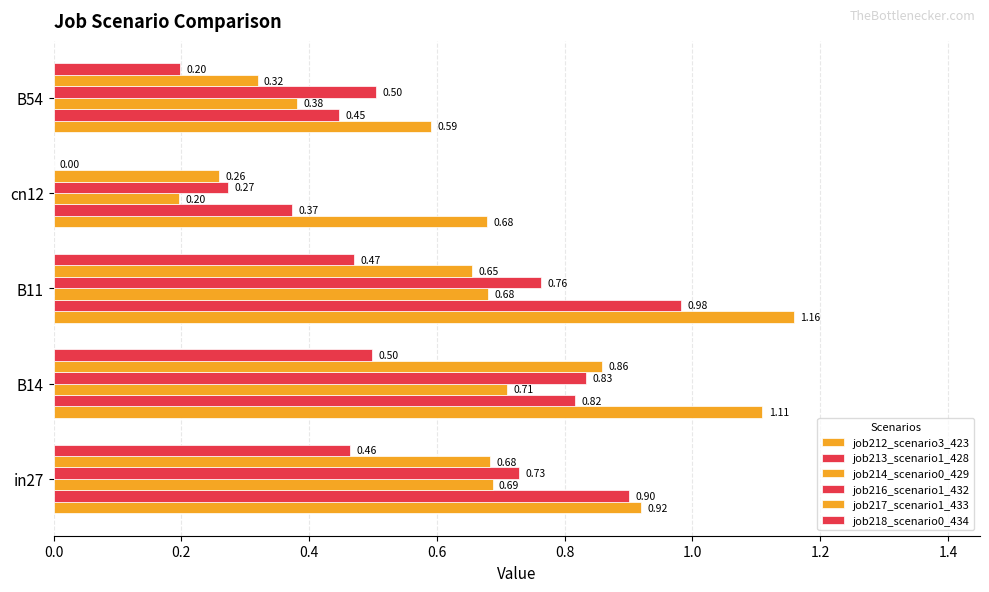

Reading left to right, extract all data points from this chart.

job212_scenario3_423: 0.9	1.1	1.2	0.7	0.6
job213_scenario1_428: 0.9	0.8	1.0	0.4	0.4
job214_scenario0_429: 0.7	0.7	0.7	0.2	0.4
job216_scenario1_432: 0.7	0.8	0.8	0.3	0.5
job217_scenario1_433: 0.7	0.9	0.7	0.3	0.3
job218_scenario0_434: 0.5	0.5	0.5	0.0	0.2